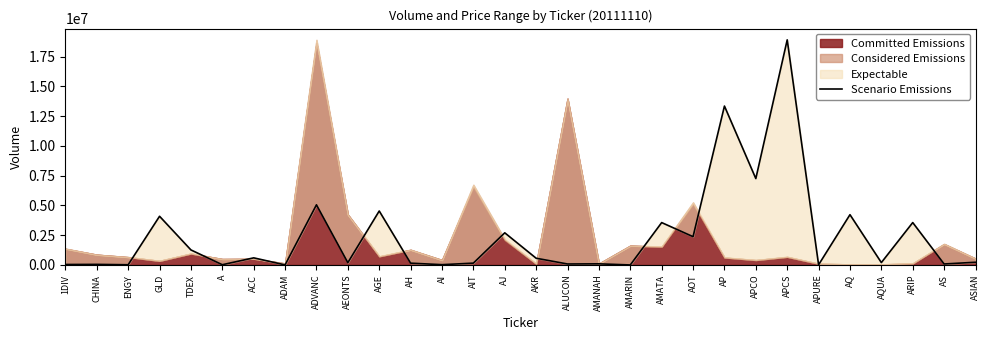

How many data points are less than 228900?

15